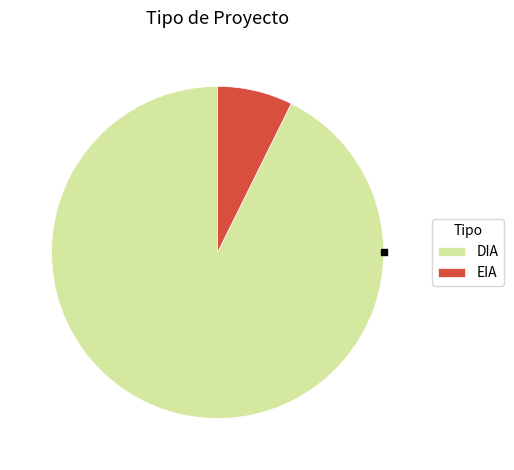

Rank the categories by value from lowest to highest.

EIA, DIA